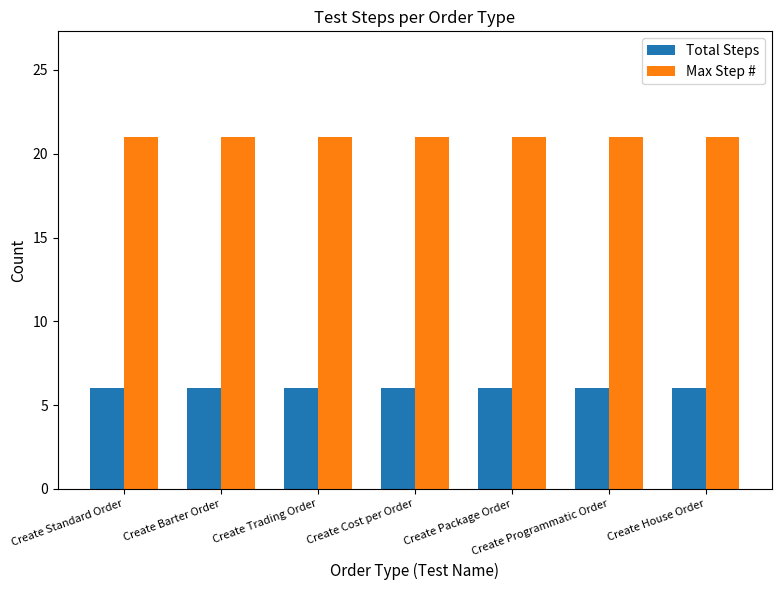

True or false: Max Step # has a value of 33 at Create Standard Order.

False